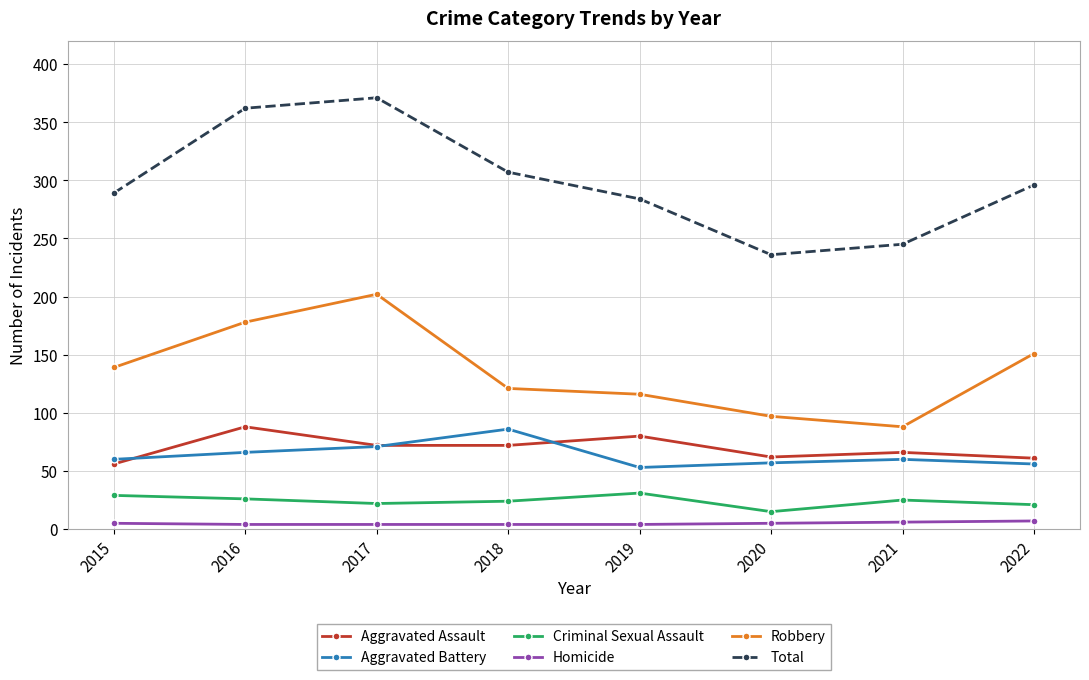

Which series has the largest total across all categories?

Total